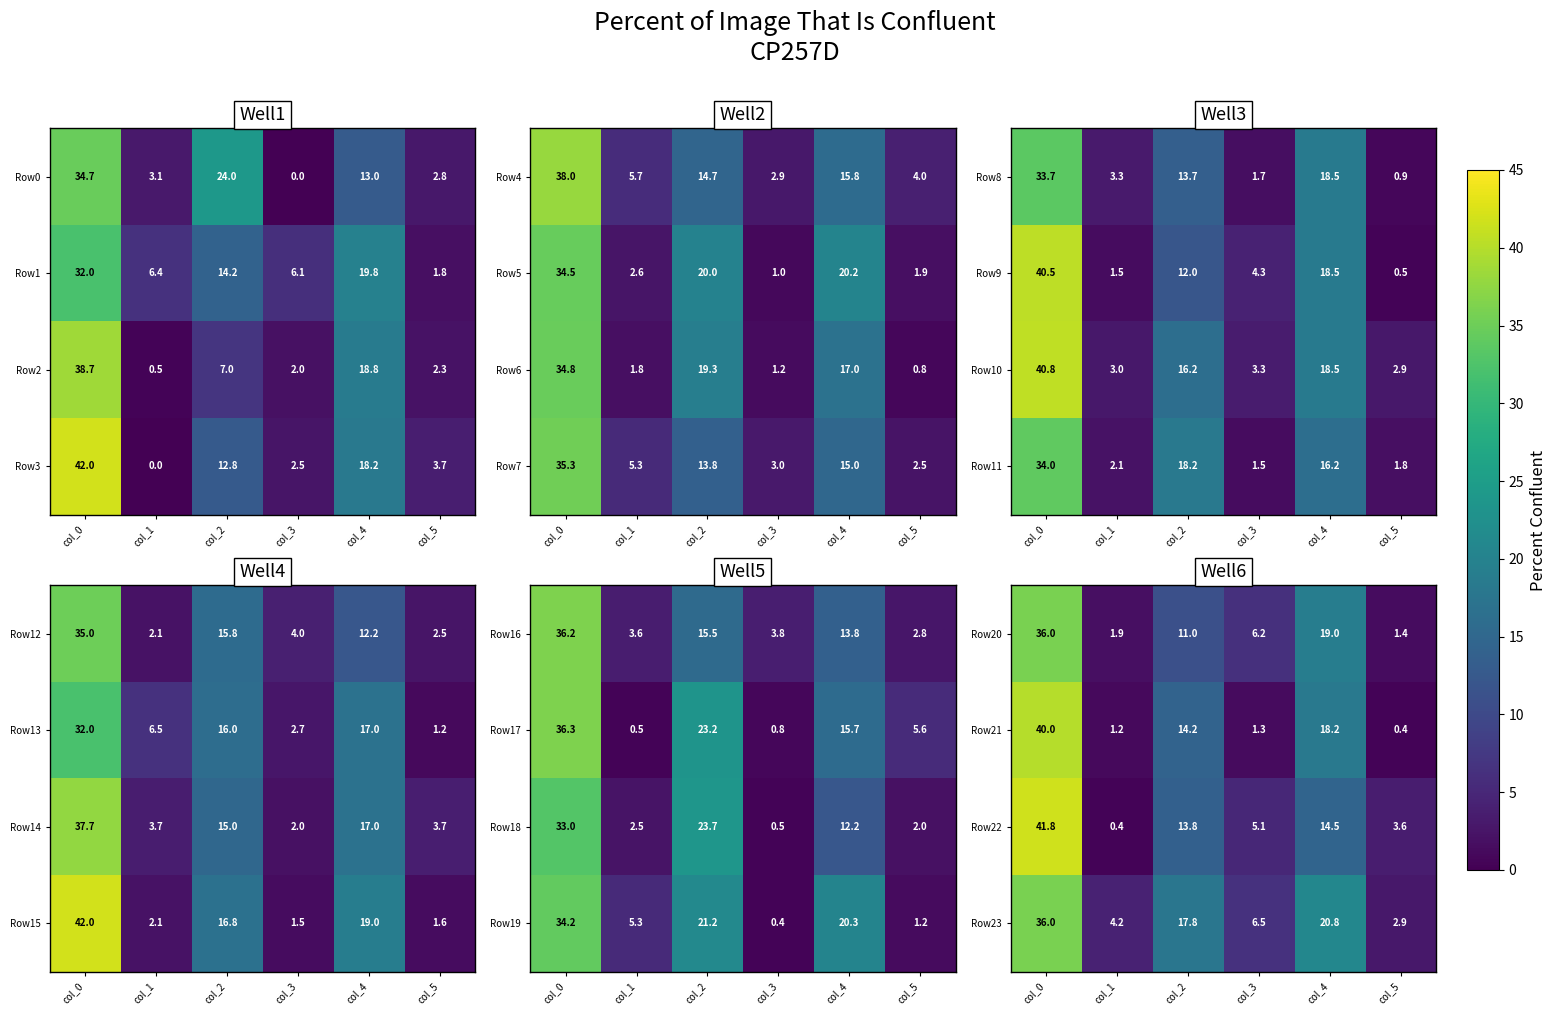

True or false: Row23 has a value of 10.9 at col_4.

False